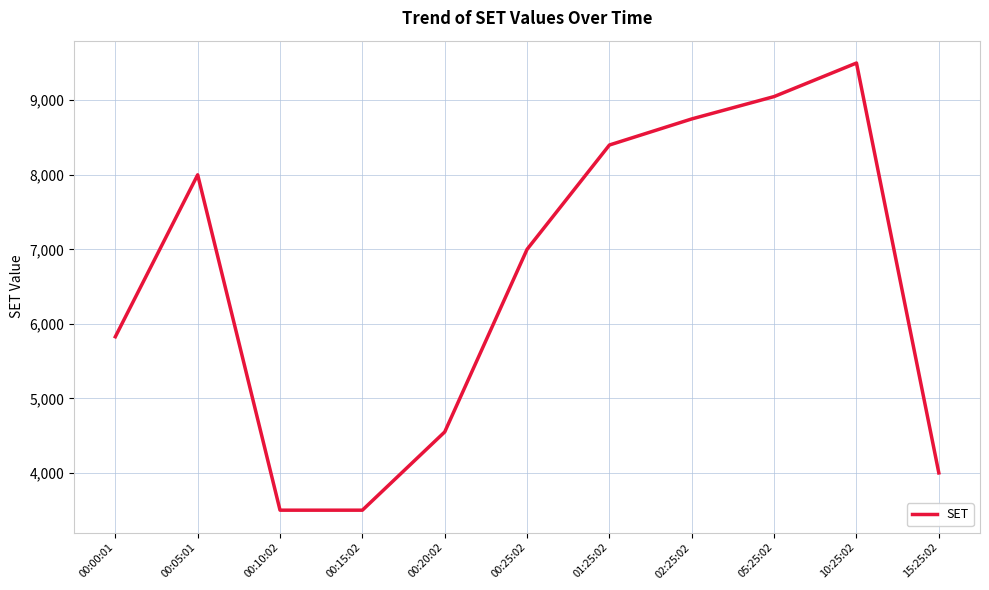

What is the greatest value displayed?

9500